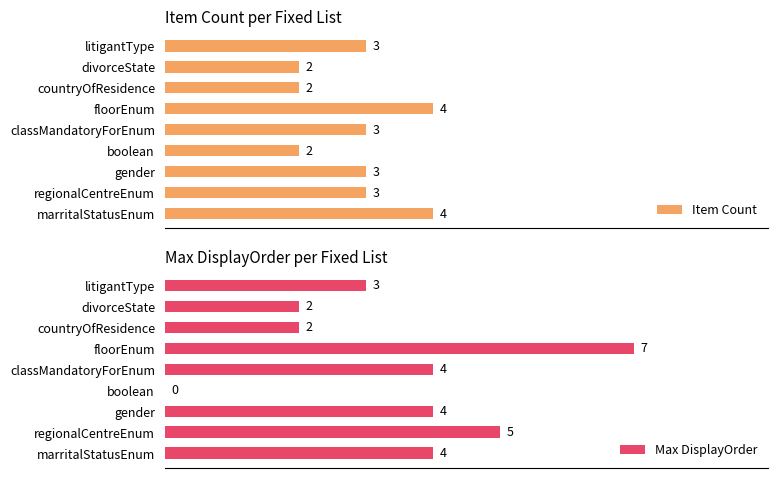

Where is Max DisplayOrder nearest to the value 3?

litigantType